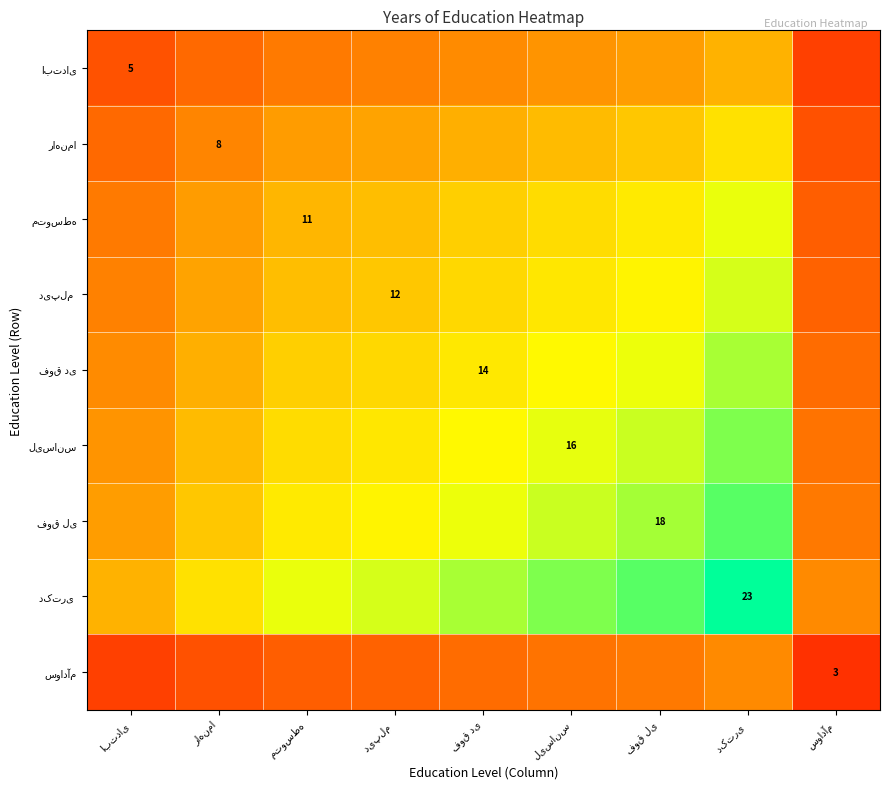

Is the value of دکتری at دیپلم greater than the value of متوسطه at فوق لی?

Yes